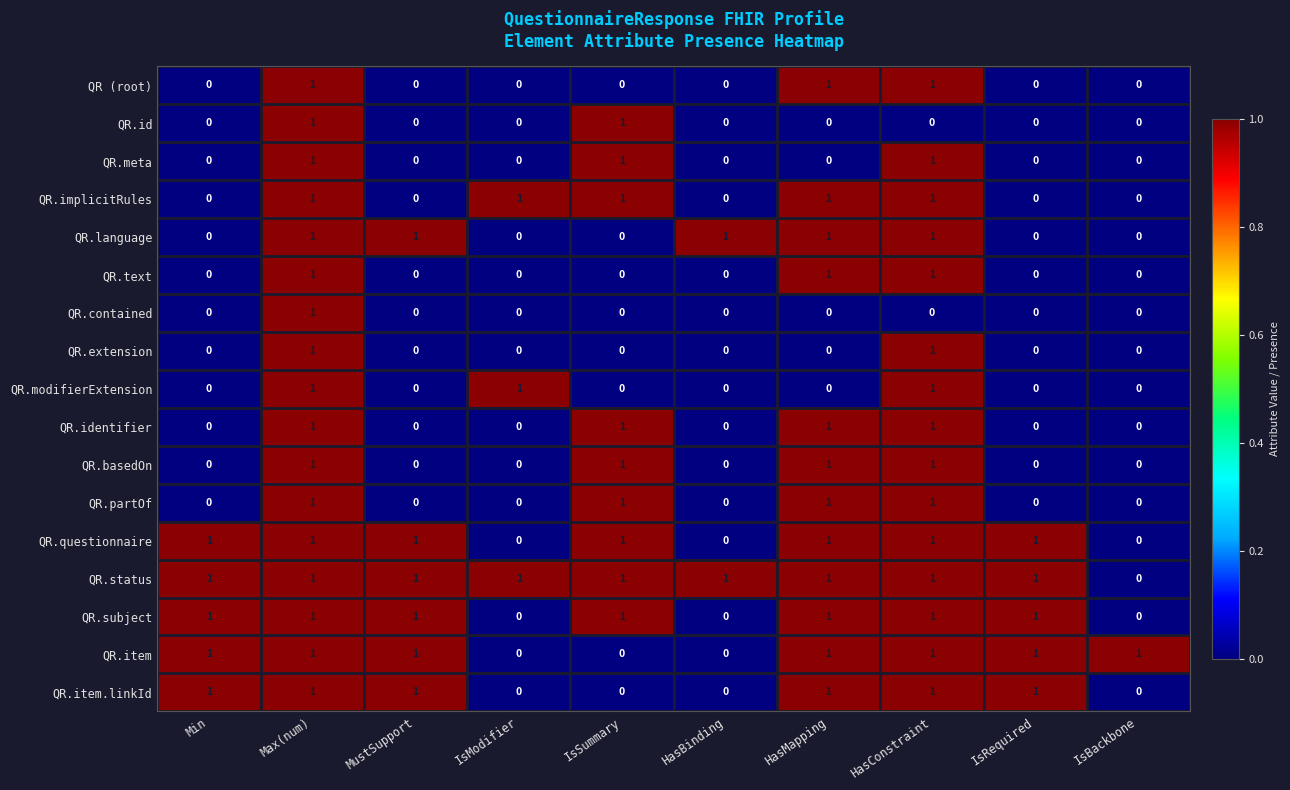

What is the sum of all QR.partOf values?

4